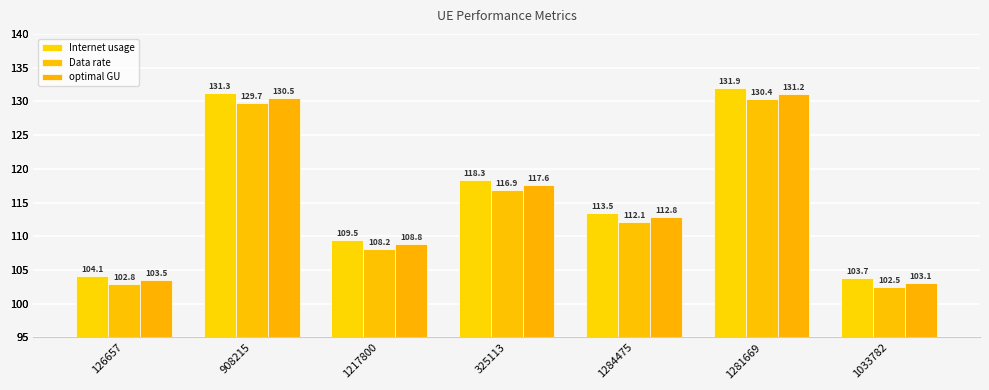

What are all the series names shown in the legend?

Internet usage, Data rate, optimal GU